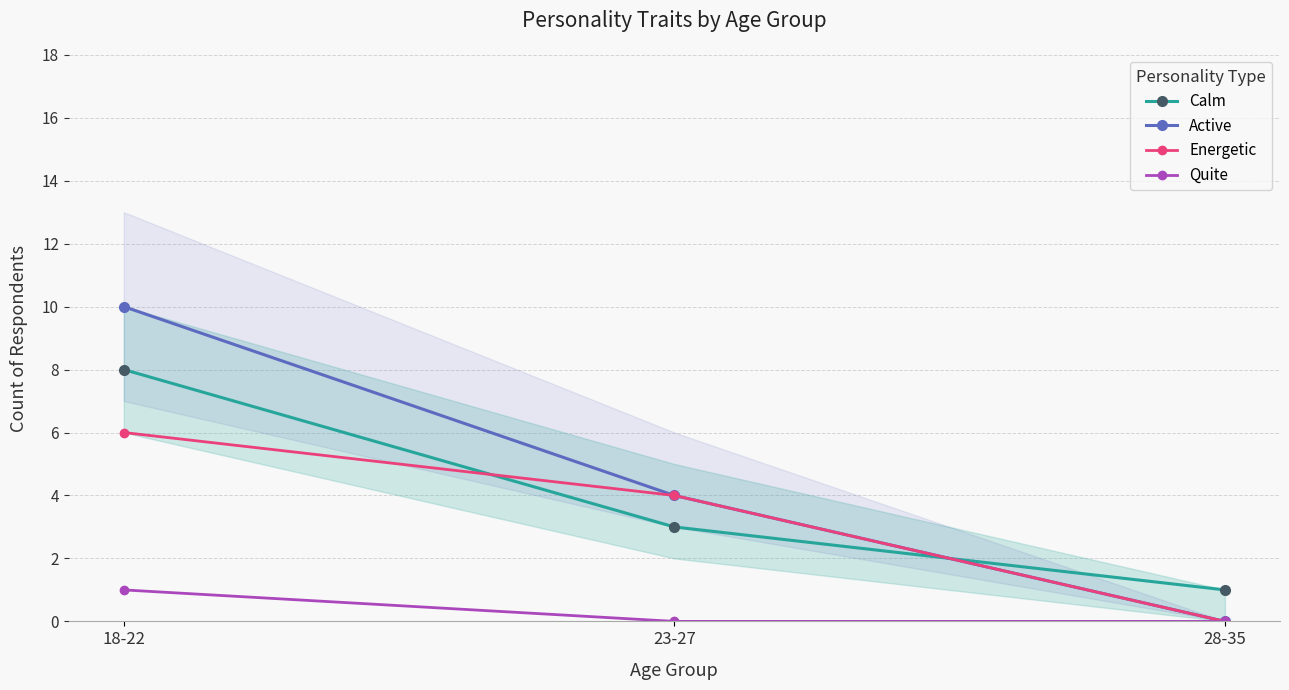

Which series has the widest spread of values?

Active